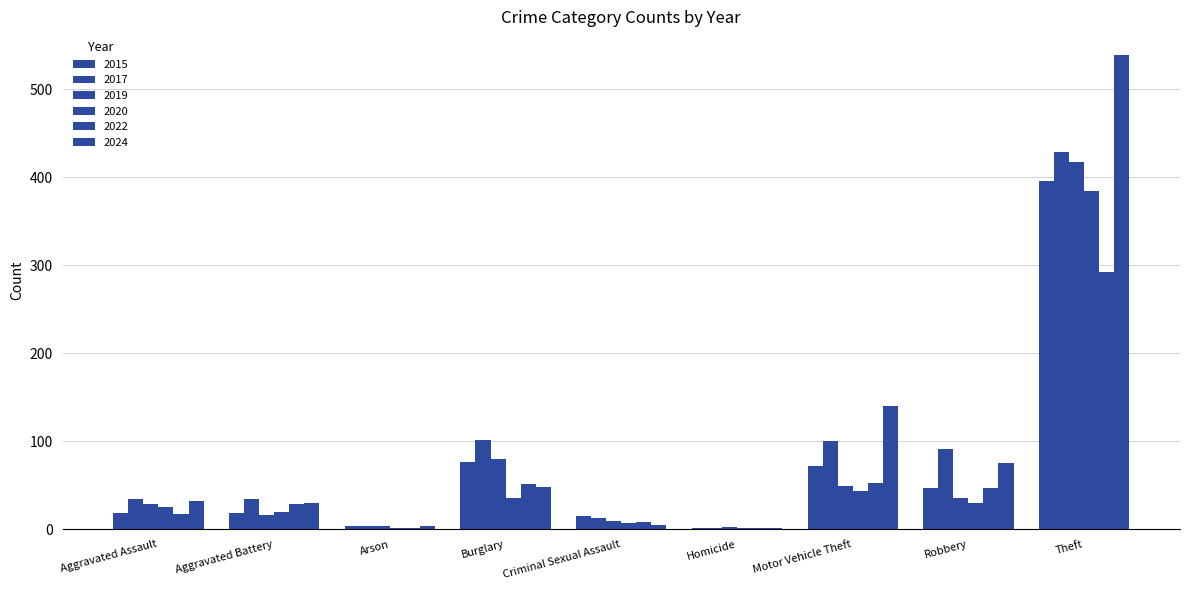

How many distinct data groups are displayed?

6